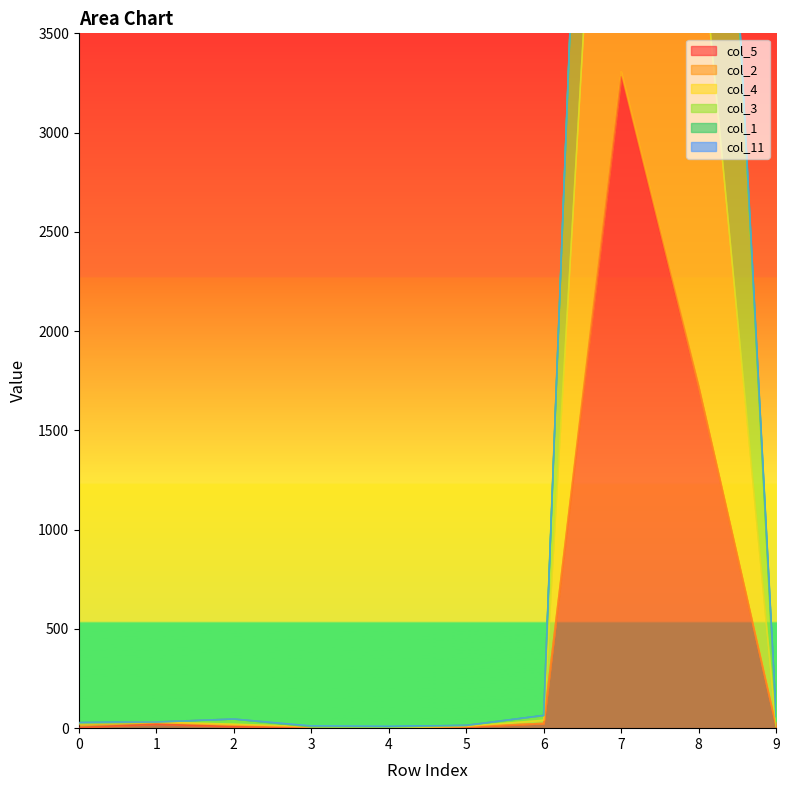

Which series changed the most between 0 and 2?

col_3